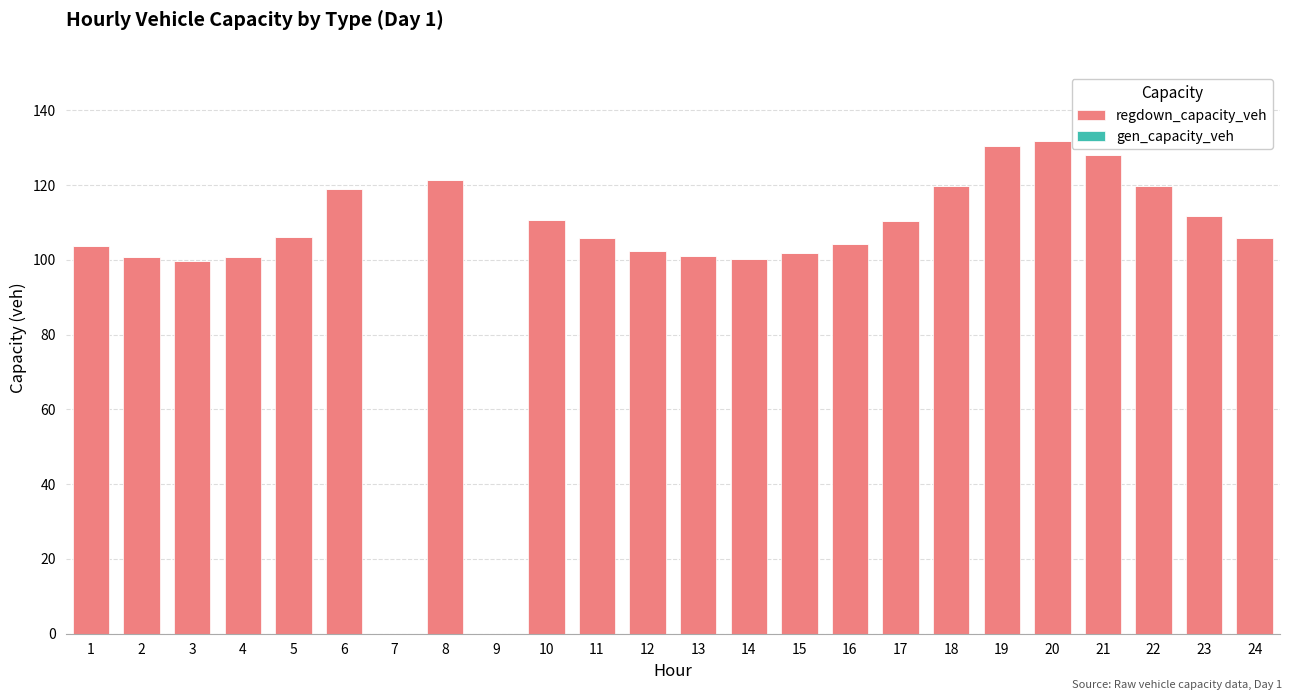

The value at 6 is 27.9. True or false?

False